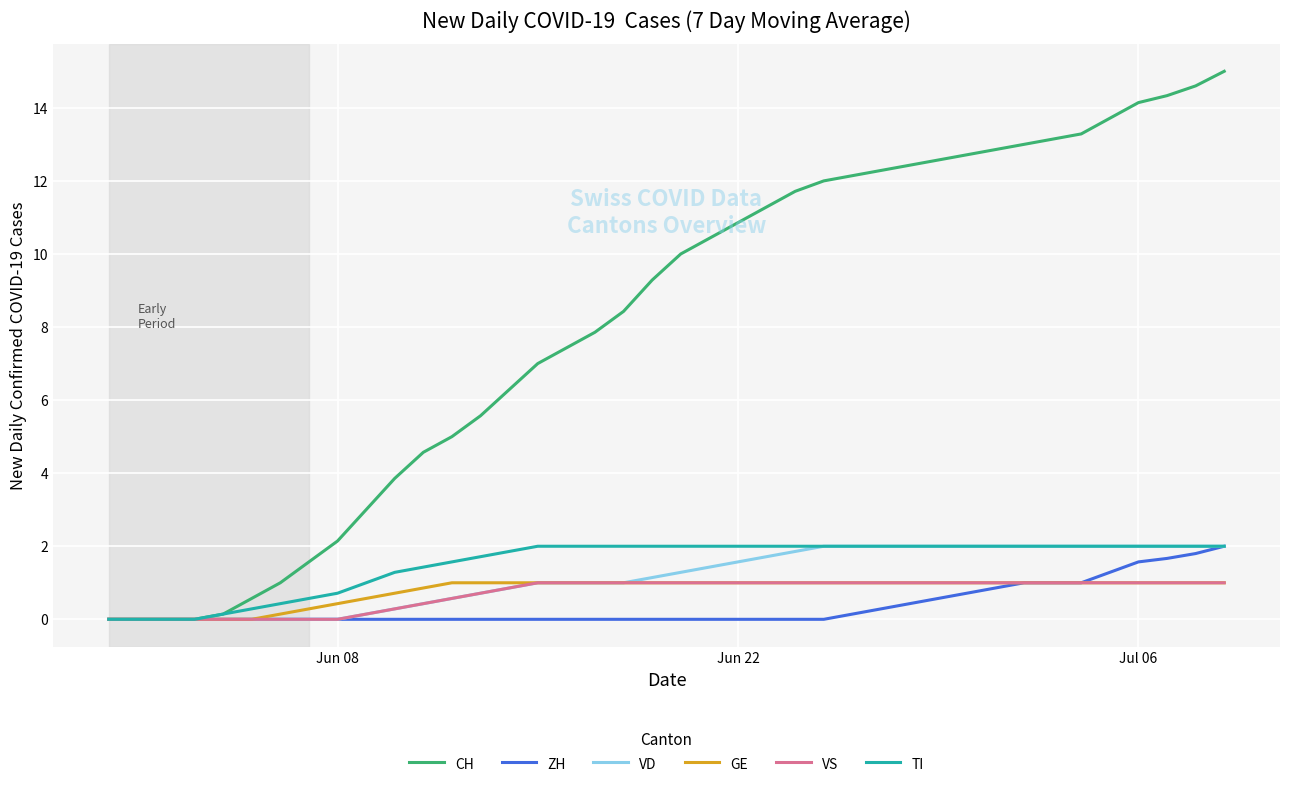

Reading left to right, what are all the values shown in this chart?

CH: 0.0	0.0	0.0	0.0	0.1	0.6	1.0	1.6	2.1	3.0	3.9	4.6	5.0	5.6	6.3	7.0	7.4	7.9	8.4	9.3	10.0	10.4	10.9	11.3	11.7	12.0	12.1	12.3	12.4	12.6	12.7	12.9	13.0	13.1	13.3	13.7	14.1	14.3	14.6	15.0
ZH: 0.0	0.0	0.0	0.0	0.0	0.0	0.0	0.0	0.0	0.0	0.0	0.0	0.0	0.0	0.0	0.0	0.0	0.0	0.0	0.0	0.0	0.0	0.0	0.0	0.0	0.0	0.1	0.3	0.4	0.6	0.7	0.9	1.0	1.0	1.0	1.3	1.6	1.7	1.8	2.0
VD: 0.0	0.0	0.0	0.0	0.0	0.0	0.0	0.0	0.0	0.1	0.3	0.4	0.6	0.7	0.9	1.0	1.0	1.0	1.0	1.1	1.3	1.4	1.6	1.7	1.9	2.0	2.0	2.0	2.0	2.0	2.0	2.0	2.0	2.0	2.0	2.0	2.0	2.0	2.0	2.0
GE: 0.0	0.0	0.0	0.0	0.0	0.0	0.1	0.3	0.4	0.6	0.7	0.9	1.0	1.0	1.0	1.0	1.0	1.0	1.0	1.0	1.0	1.0	1.0	1.0	1.0	1.0	1.0	1.0	1.0	1.0	1.0	1.0	1.0	1.0	1.0	1.0	1.0	1.0	1.0	1.0
VS: 0.0	0.0	0.0	0.0	0.0	0.0	0.0	0.0	0.0	0.1	0.3	0.4	0.6	0.7	0.9	1.0	1.0	1.0	1.0	1.0	1.0	1.0	1.0	1.0	1.0	1.0	1.0	1.0	1.0	1.0	1.0	1.0	1.0	1.0	1.0	1.0	1.0	1.0	1.0	1.0
TI: 0.0	0.0	0.0	0.0	0.1	0.3	0.4	0.6	0.7	1.0	1.3	1.4	1.6	1.7	1.9	2.0	2.0	2.0	2.0	2.0	2.0	2.0	2.0	2.0	2.0	2.0	2.0	2.0	2.0	2.0	2.0	2.0	2.0	2.0	2.0	2.0	2.0	2.0	2.0	2.0